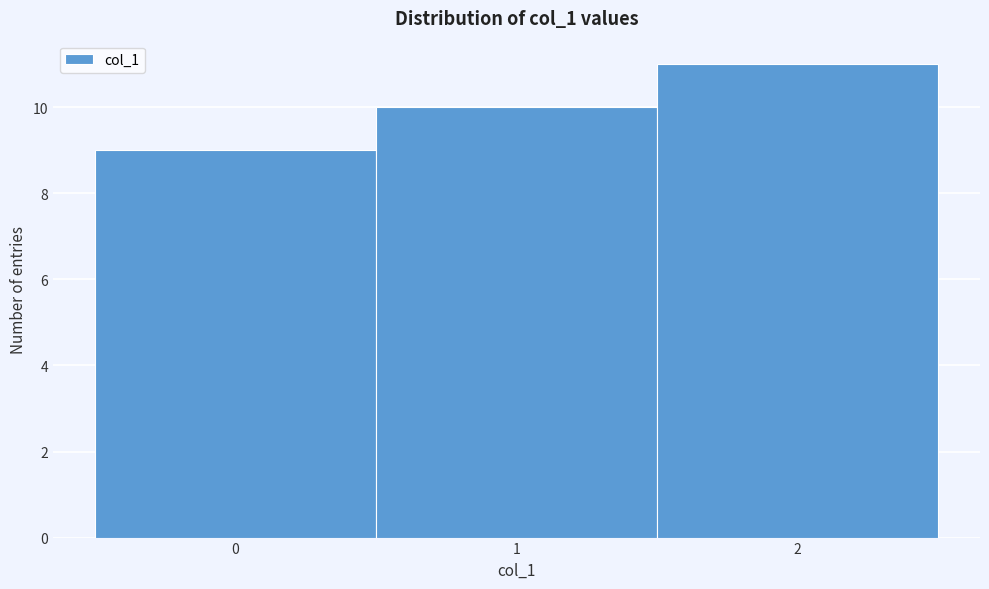

How tall is the bar that spans 0.5 to 1.5 on the x-axis? The values are not printed on the chart, so give them approximately, as read against the axis.

10